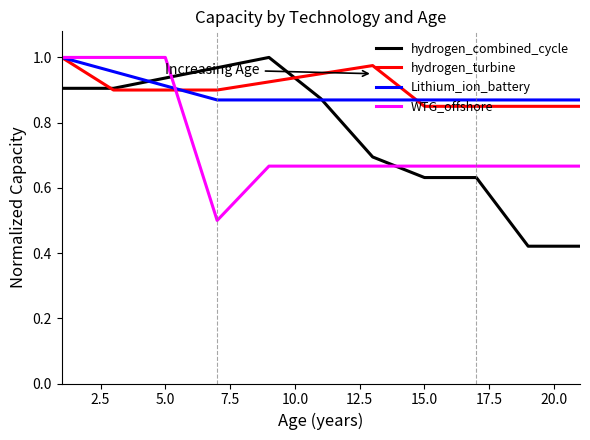

How many Lithium_ion_battery values are between 0 and 1?

11